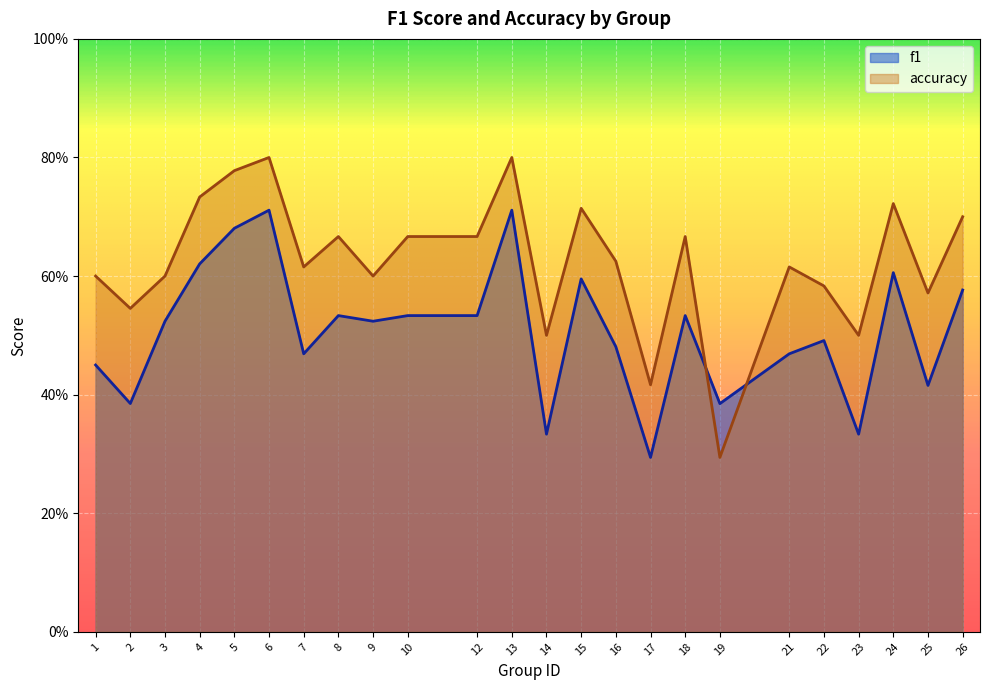

Where is accuracy nearest to the value 0?

19